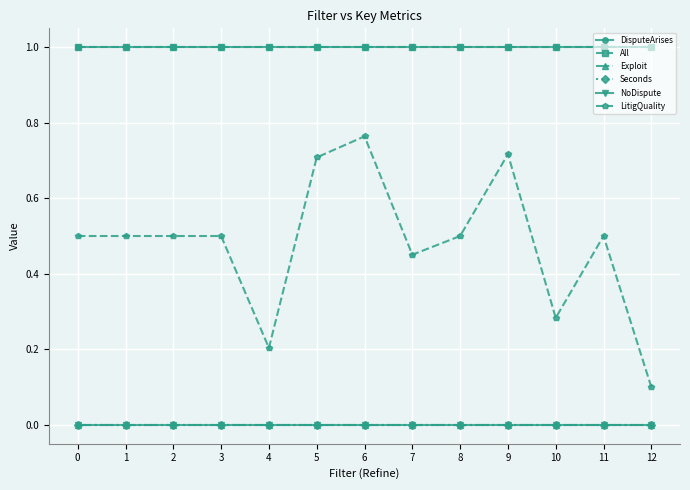

At which category is the sum across all series the highest?

6